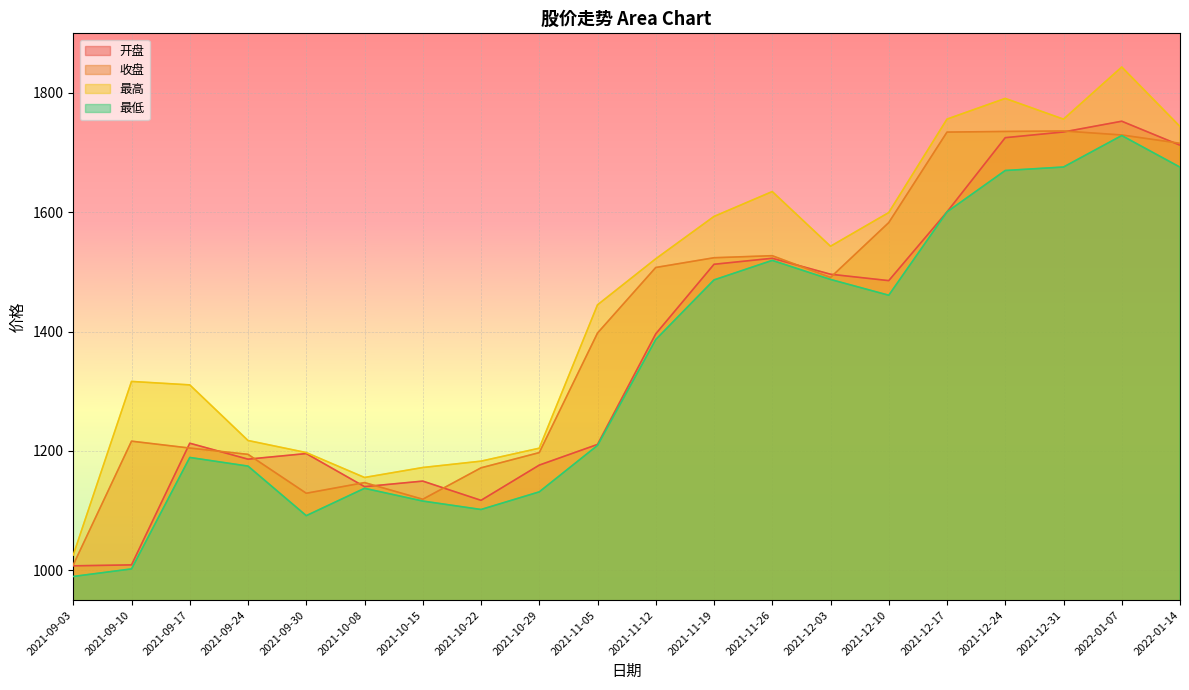

What is the spread (max minus min) of values at 2022-01-14?

68.1